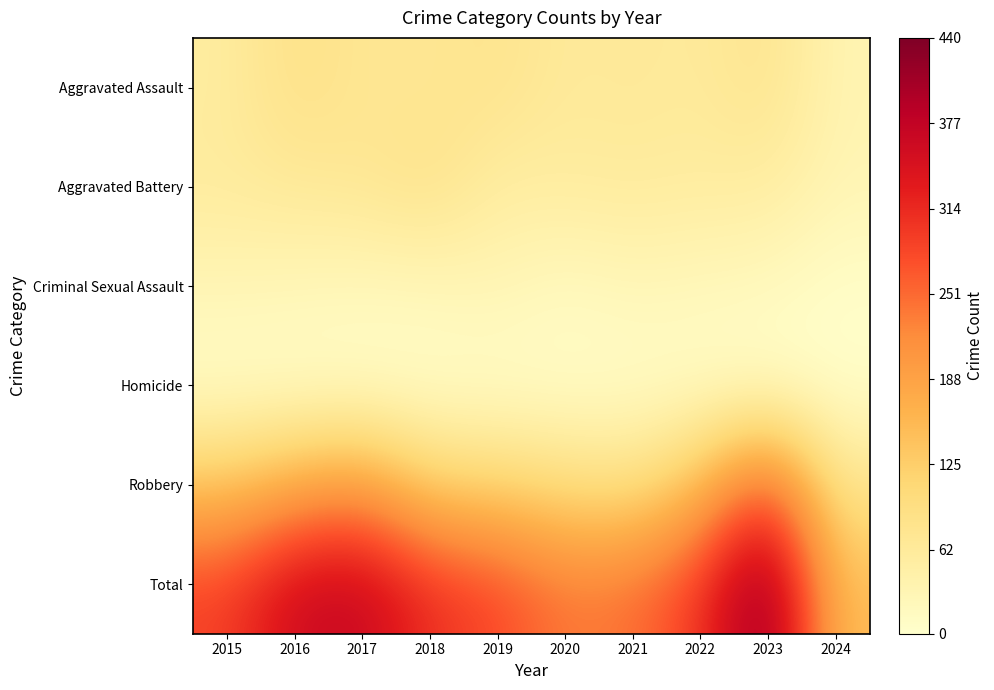

At which category does the chart reach its minimum across all series?

2024